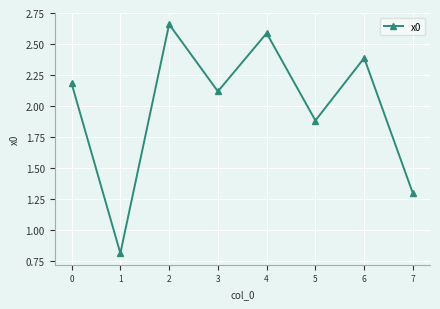

The value at 0 is 2.2. True or false?

True